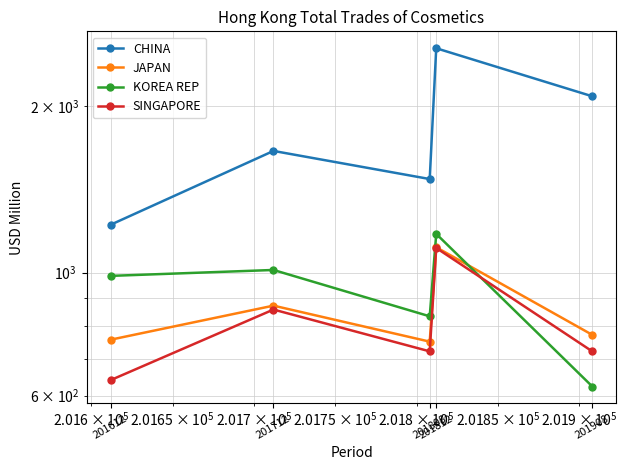

What is the sum of the KOREA REP values at 201612 and 201808?

1821.3